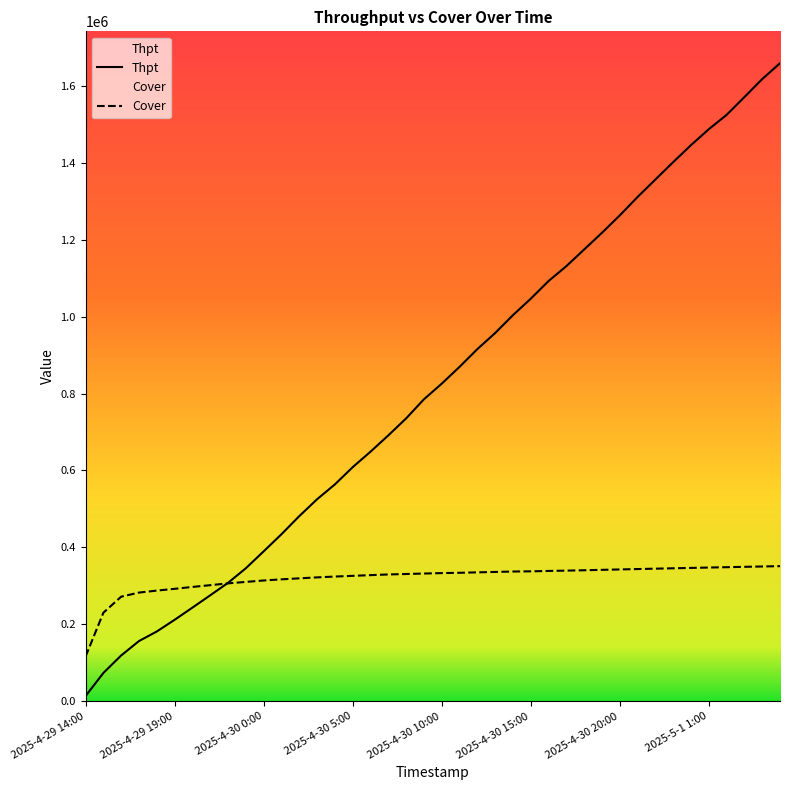

The value of Cover at 2025-4-30 15:00 is 229507. True or false?

False